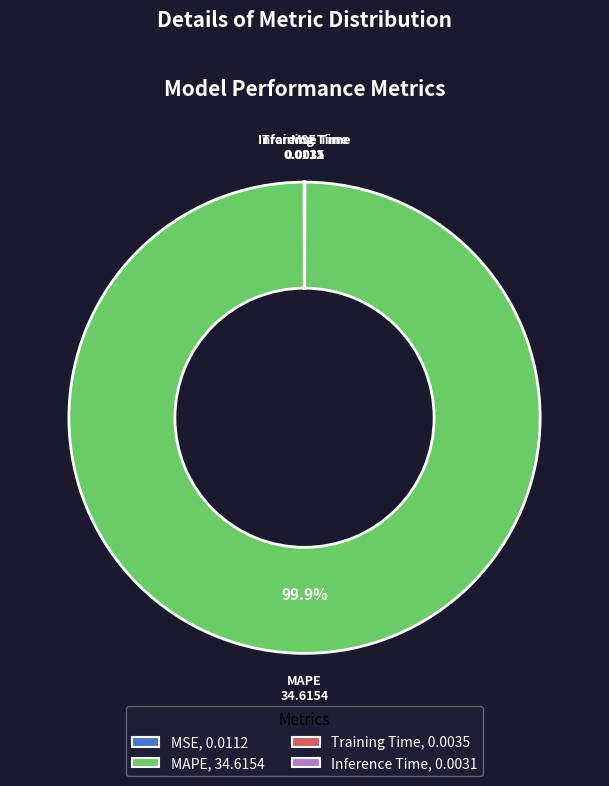

What is the majority slice?

MAPE